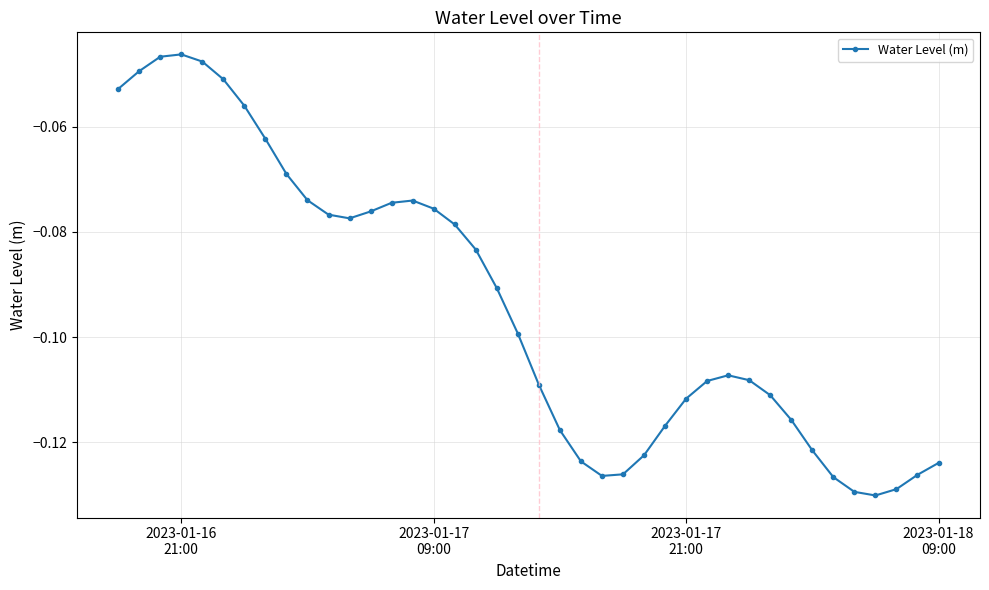

What is the sum of all values?

-3.8